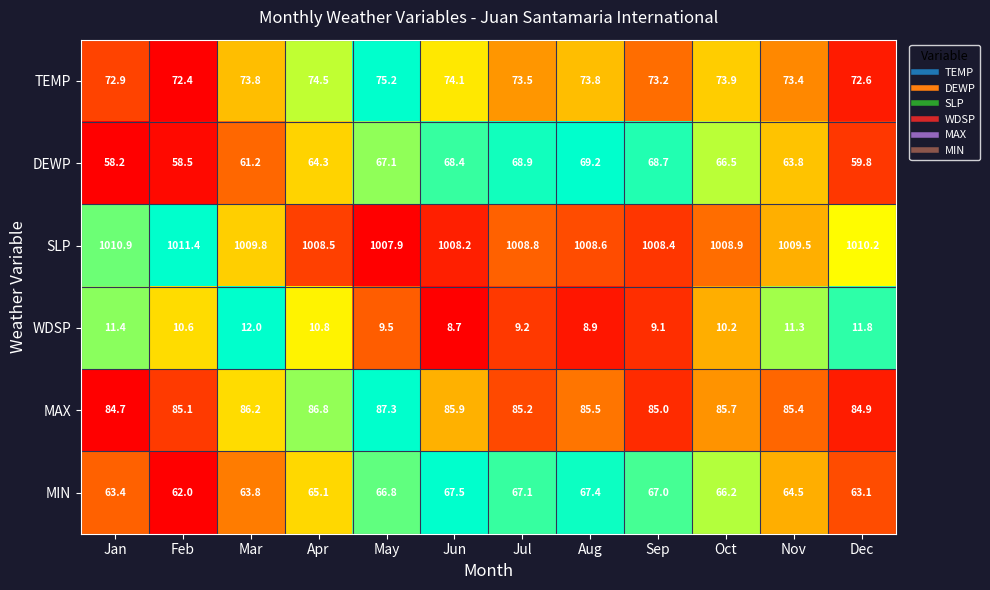

At which category is the sum across all series the highest?

May